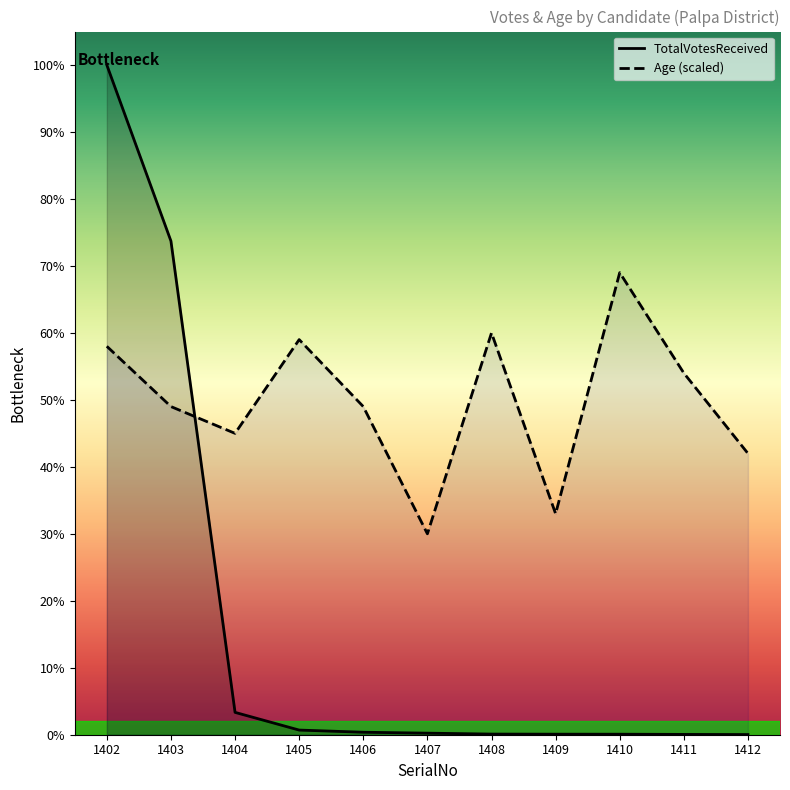

At which category does Age reach its first local peak?

1405